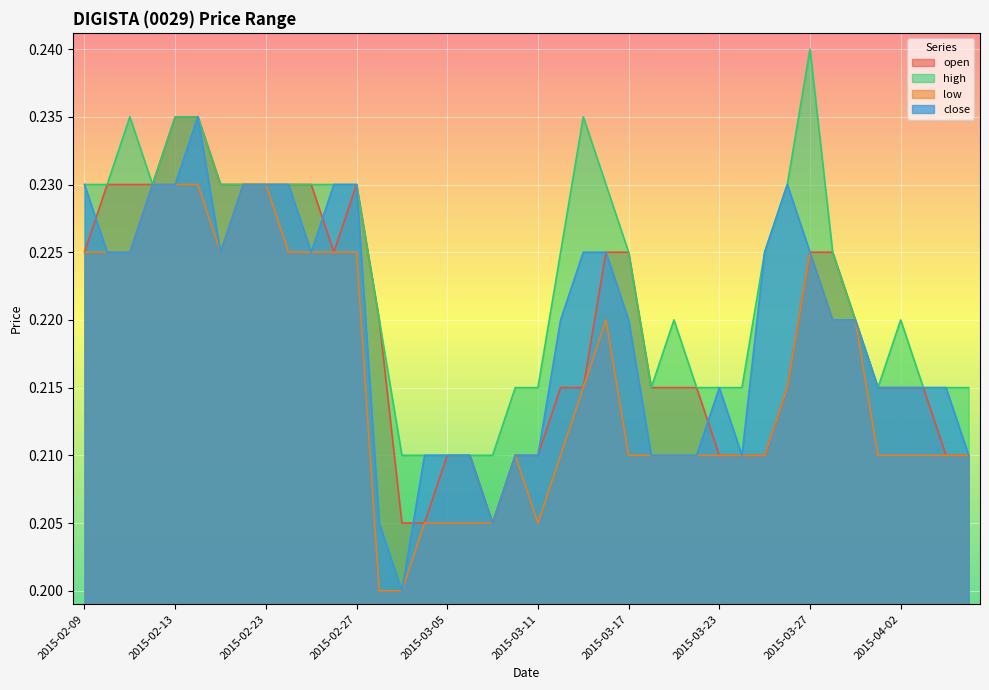

Rank the series by their maximum value, from lowest to highest.

low, open, close, high